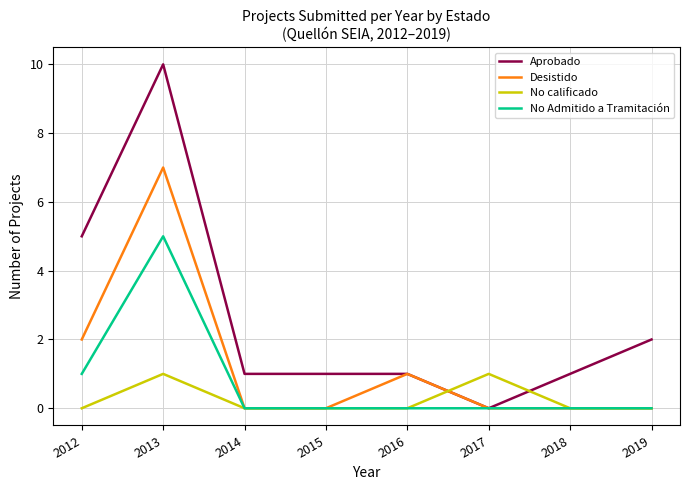

Is the value of Desistido at 2019 greater than the value of No calificado at 2017?

No